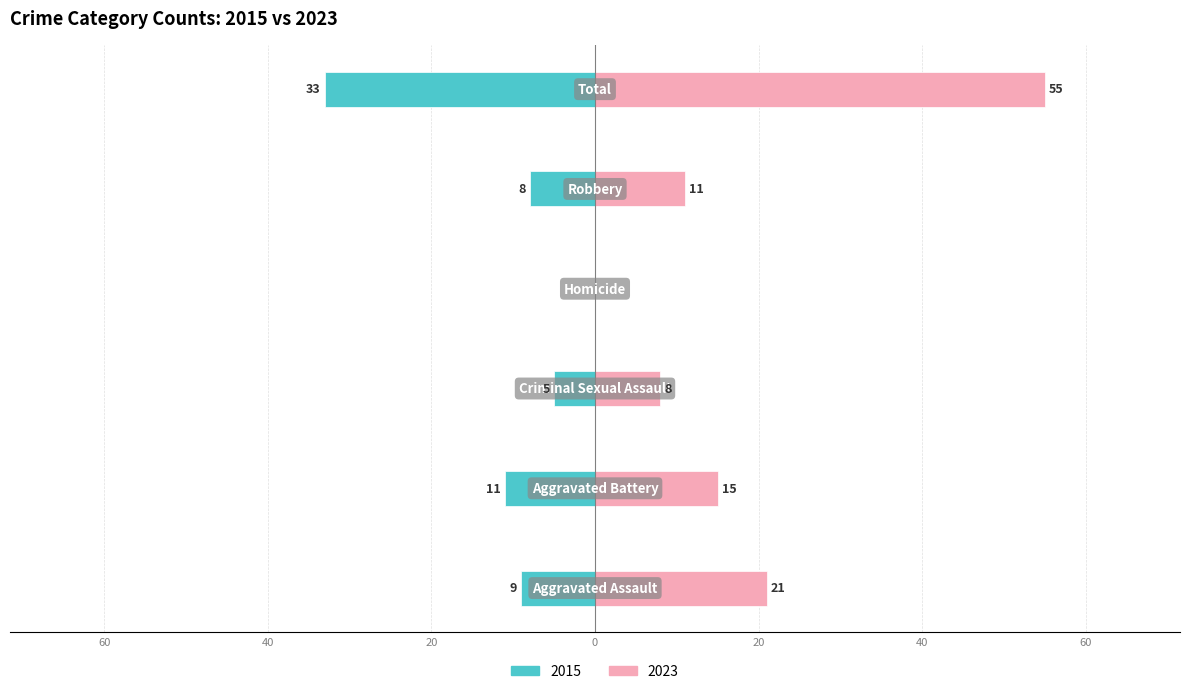

What is the value of the Right (count) bar at the 6th from the left?

55